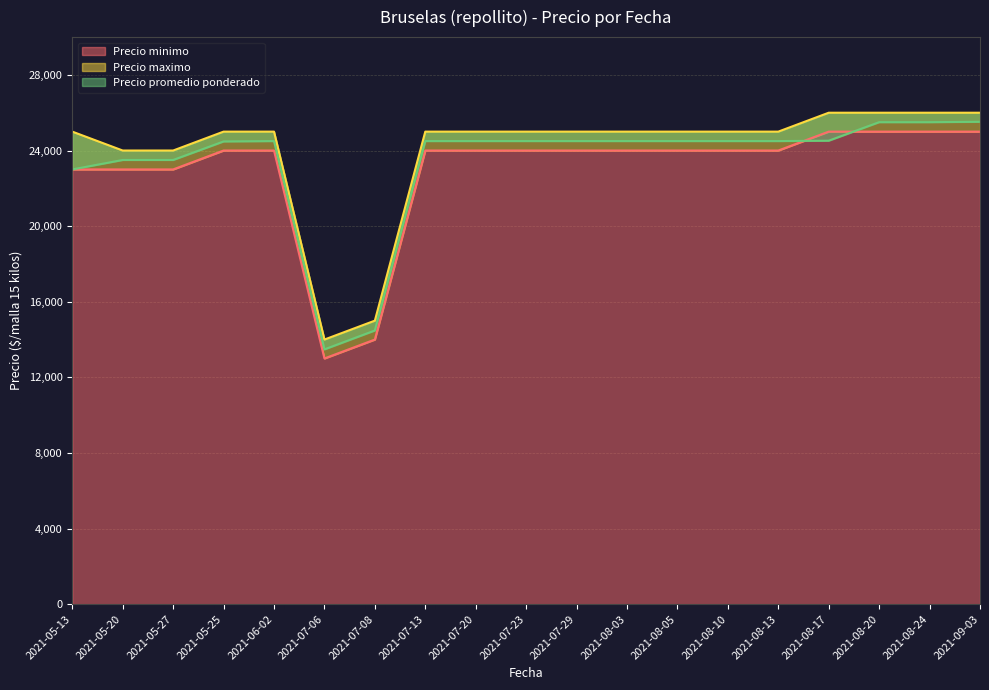

What is the difference between the highest and lowest values at 2021-07-08?

1000